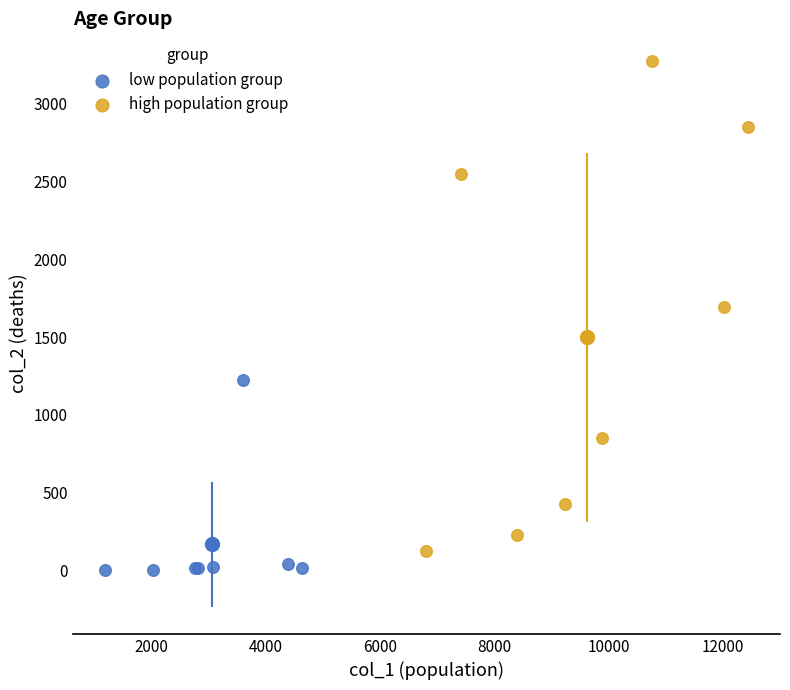

Which series contains the highest Y value?

high population group